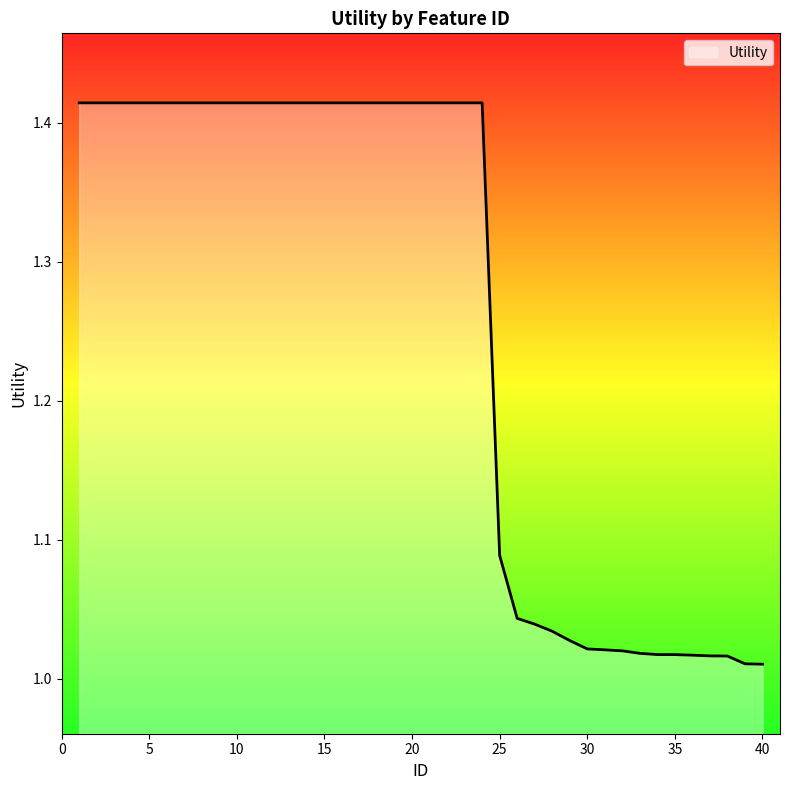

What is the difference between the maximum and minimum values?

0.4